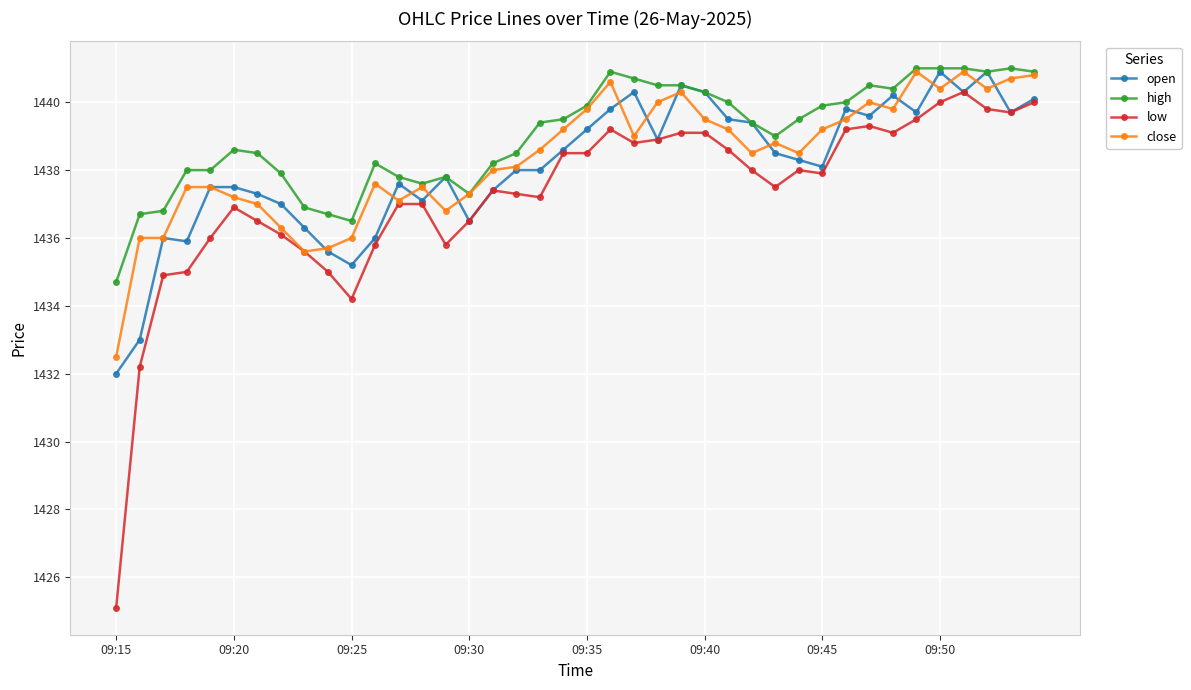

What are all the series names shown in the legend?

open, high, low, close